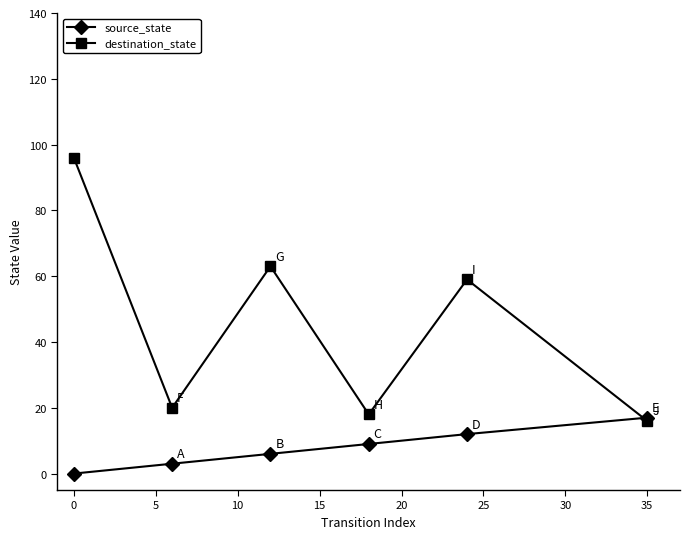

Which series has the largest range (max minus min)?

destination_state